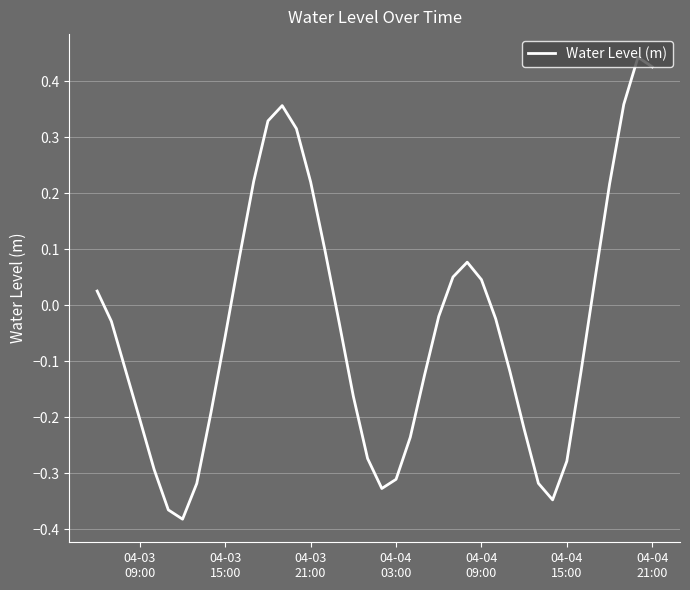

Does the chart display data point markers on the line(s)?

No